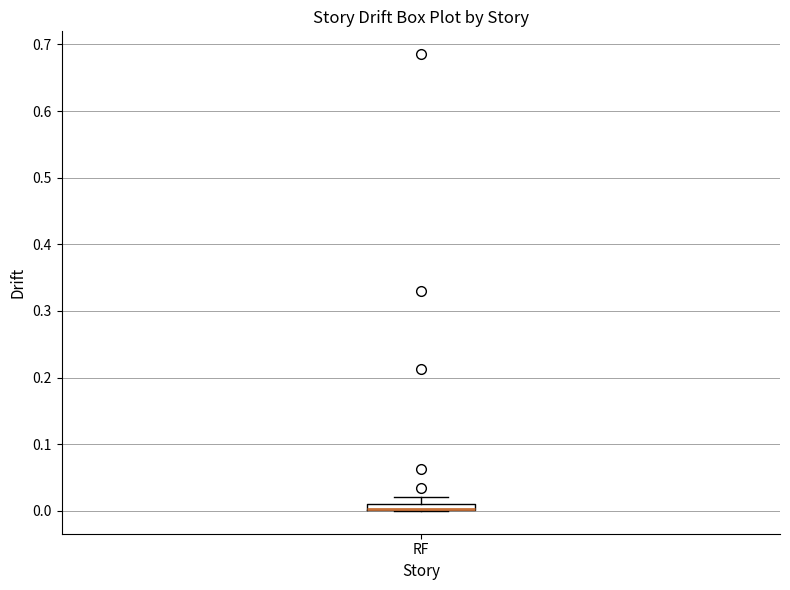

Where is the upper edge of the box for RF on the y-axis? The values are not printed on the chart, so give them approximately, as read against the axis.

0.01